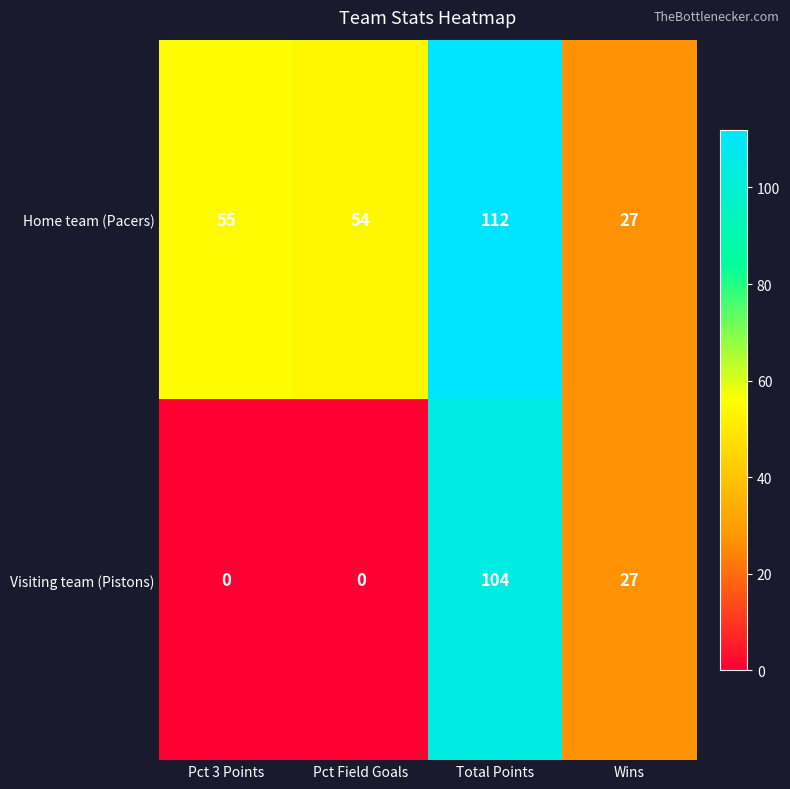

What is the highest value of the Visiting team (Pistons) series?

104